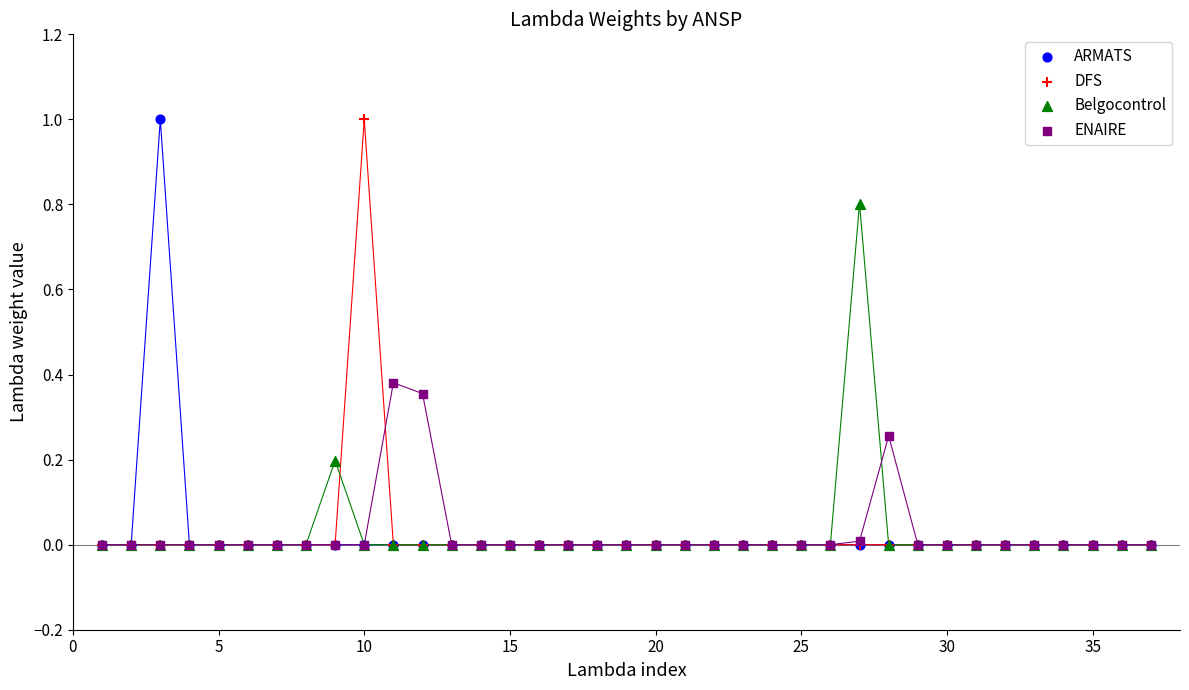

What are all the series names shown in the legend?

ARMATS, DFS, Belgocontrol, ENAIRE